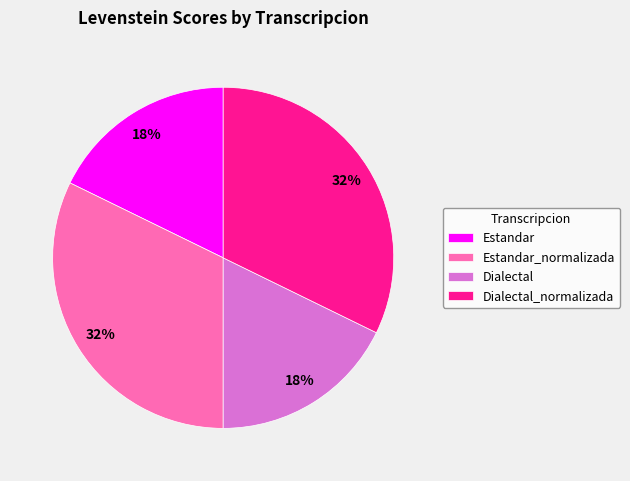

True or false: Estandar accounts for 5% of the total.

False